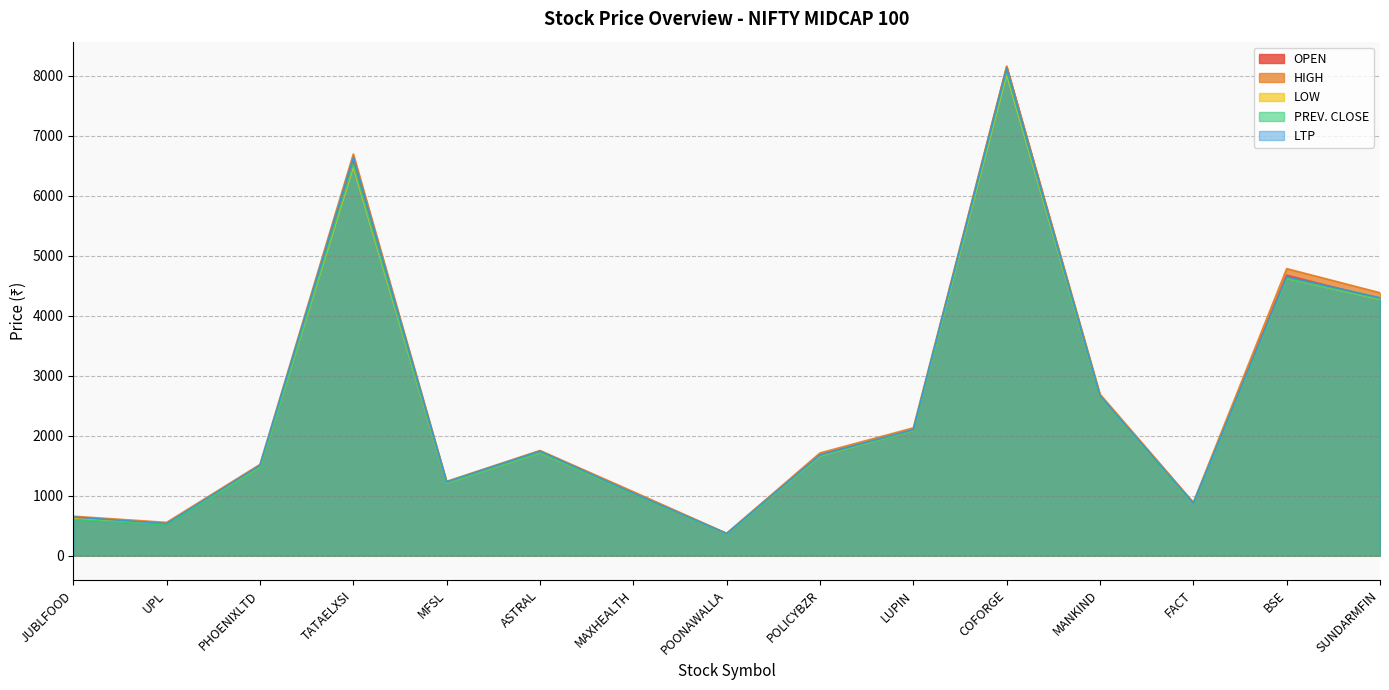

What is the difference between the maximum and second lowest values in the OPEN series?

7620.0